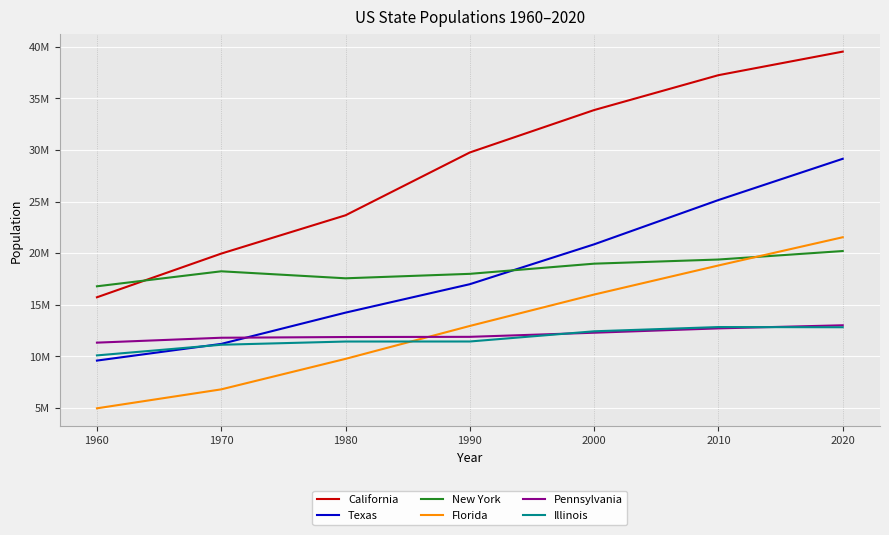

The value of Pennsylvania at 2000 is 2685679. True or false?

False